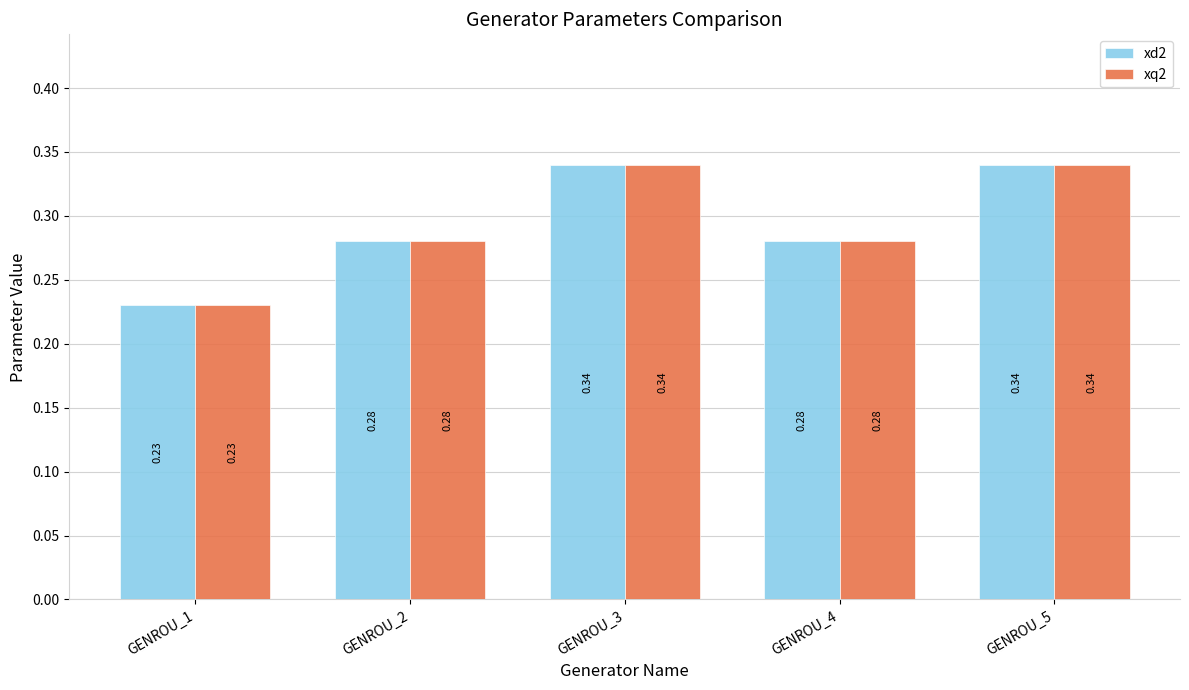

What are all the series names shown in the legend?

xd2, xq2